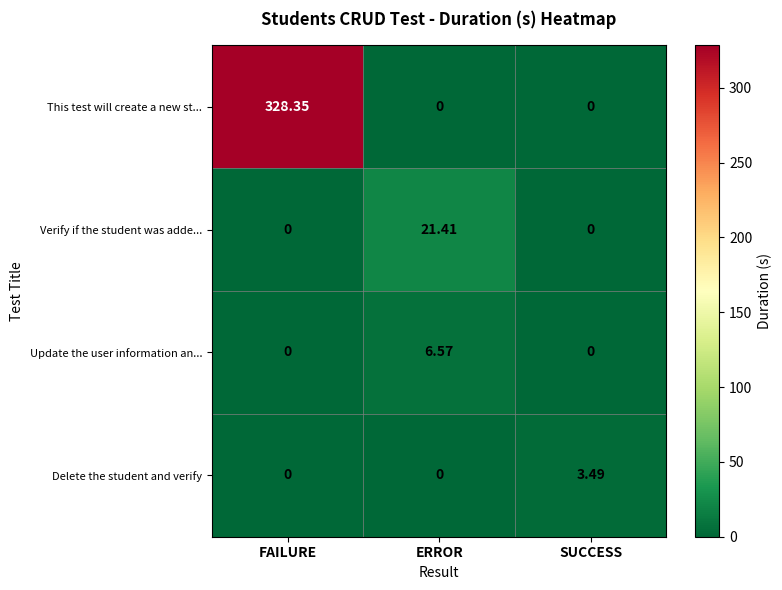

At which category is the sum across all series the highest?

FAILURE